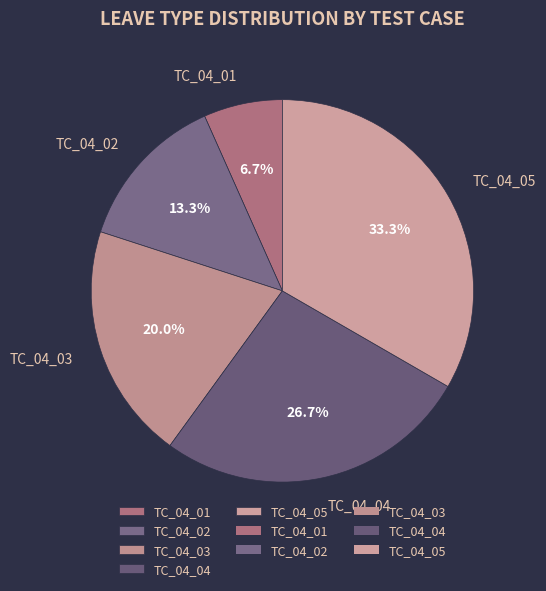

What is the smallest slice in the pie chart?

TC_04_01